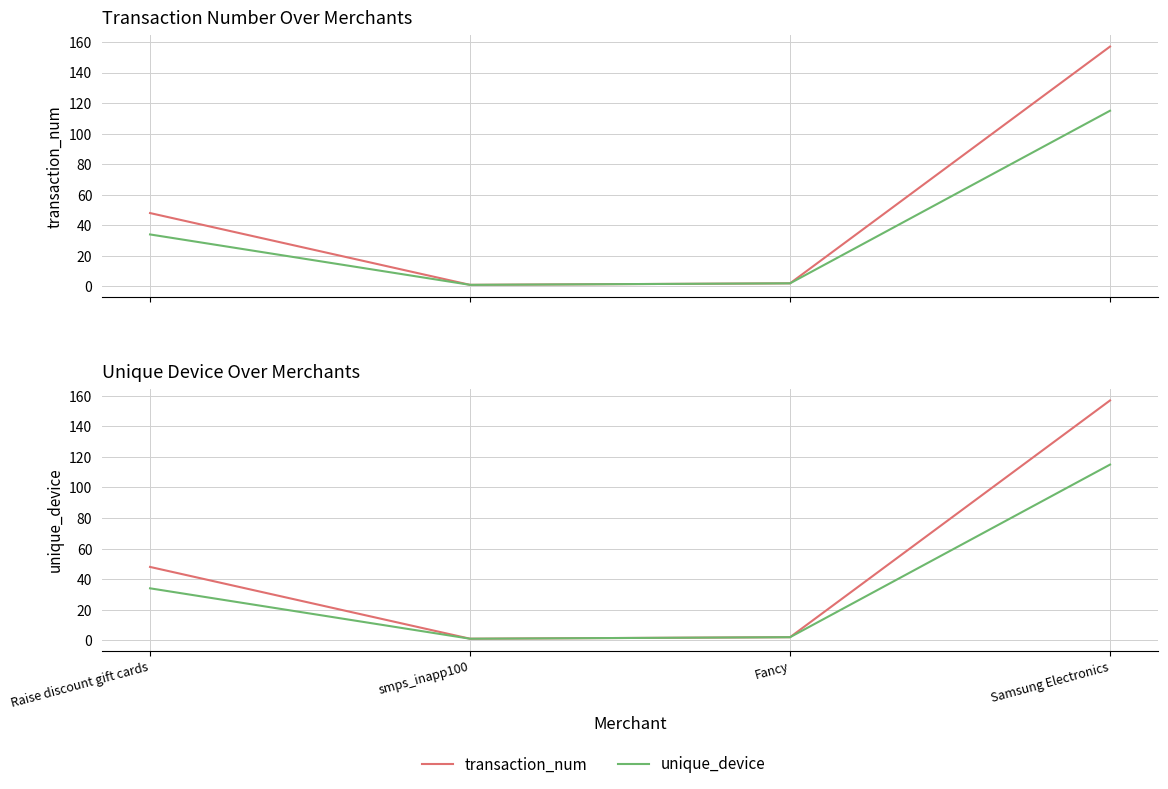

How many lines are shown in the chart?

2